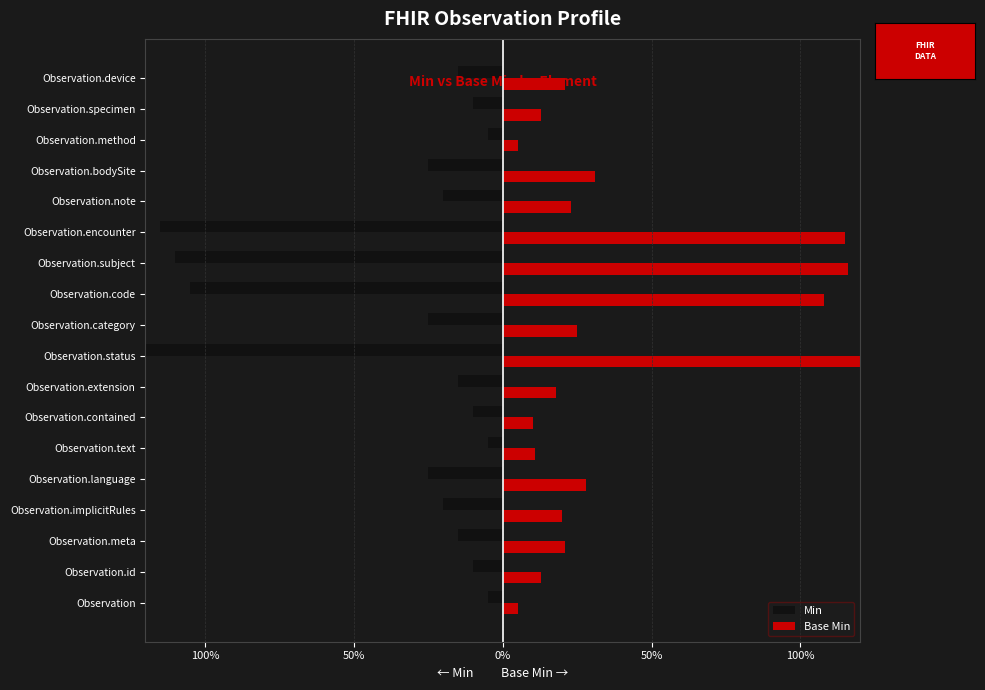

What are all the series names shown in the legend?

Min, Base Min